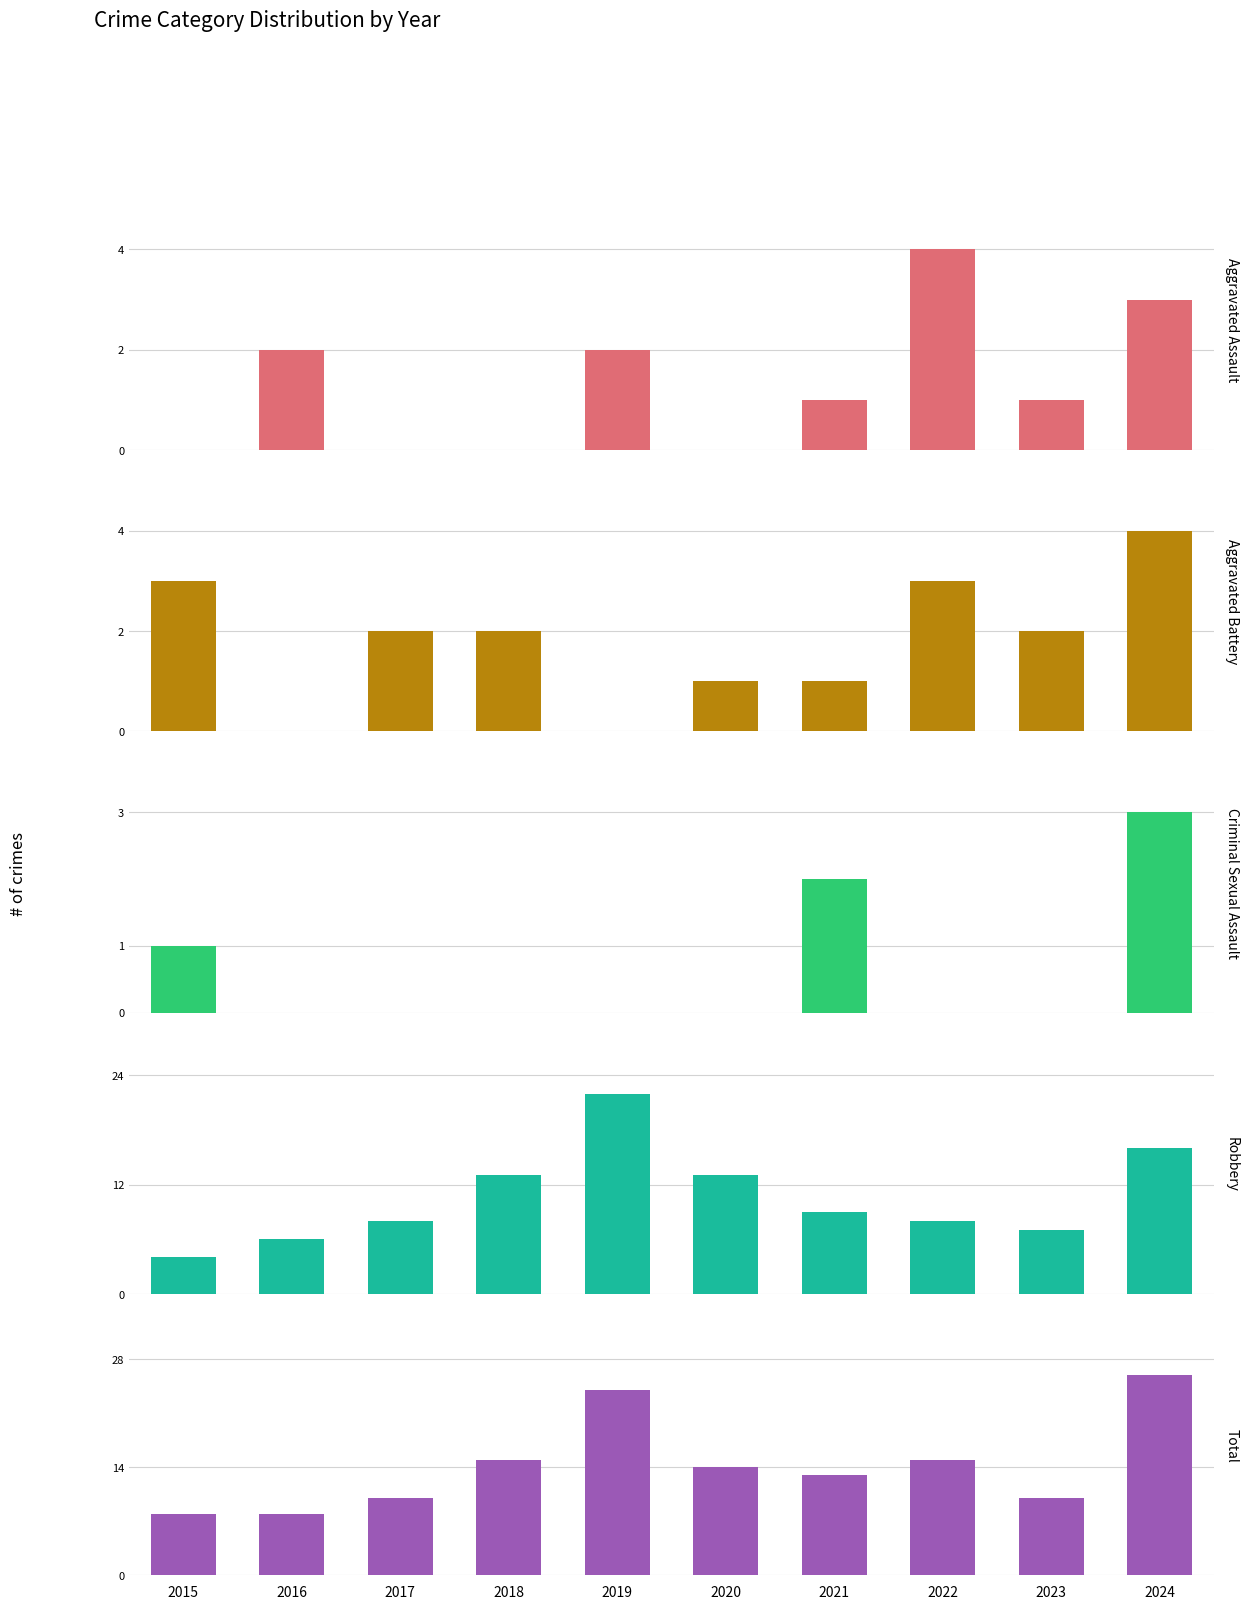

What is the difference between the Aggravated Assault values at 2017 and 2019?

2